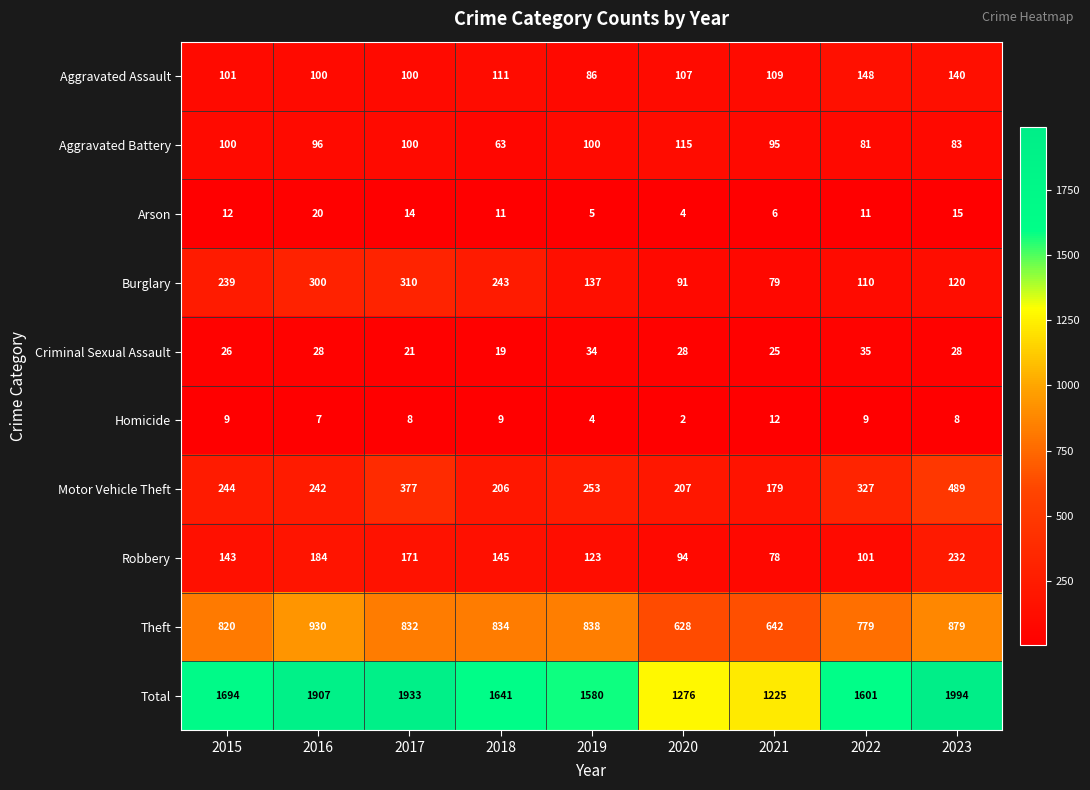

What is the sum of the Burglary values at 2018 and 2020?

334